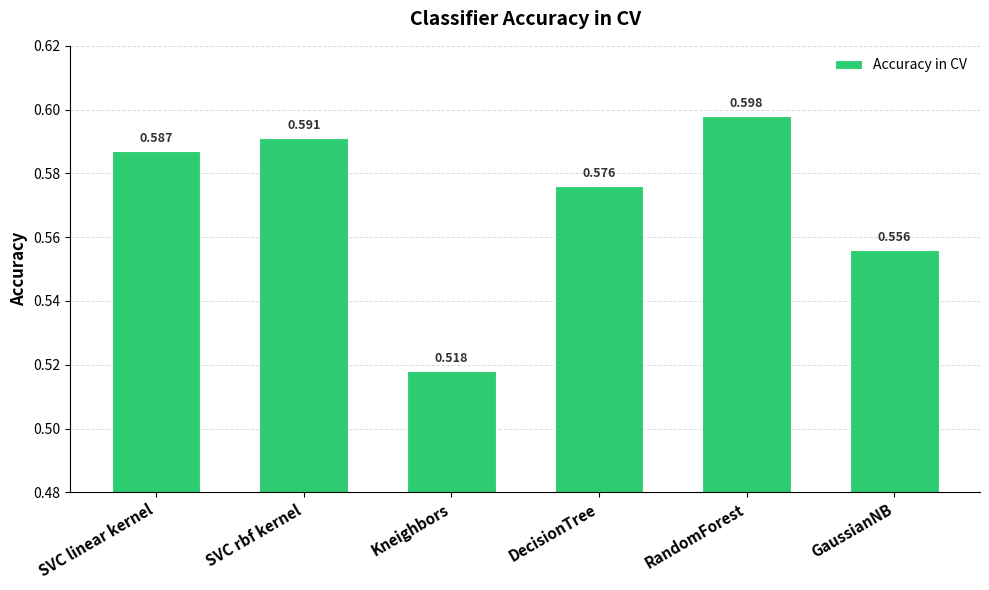

The chart shows a value of 0.2 at RandomForest. True or false?

False